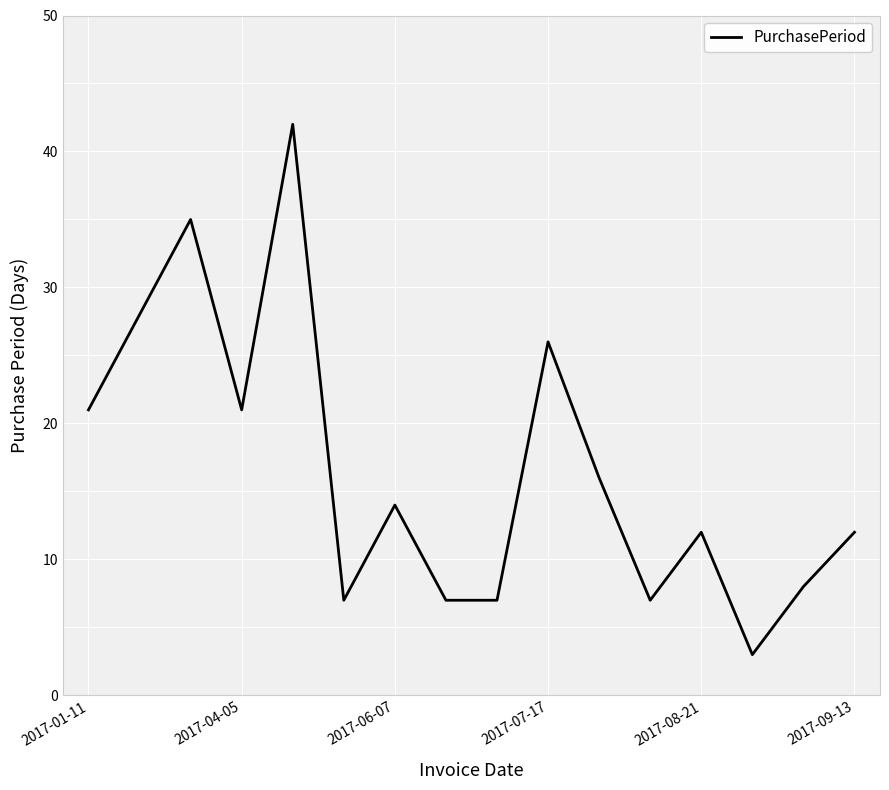

What is the minimum value shown in the chart?

3